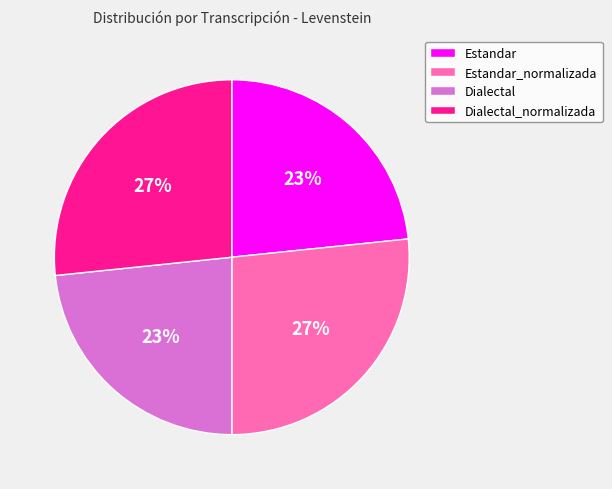

The Dialectal slice represents 23% of the pie. True or false?

True